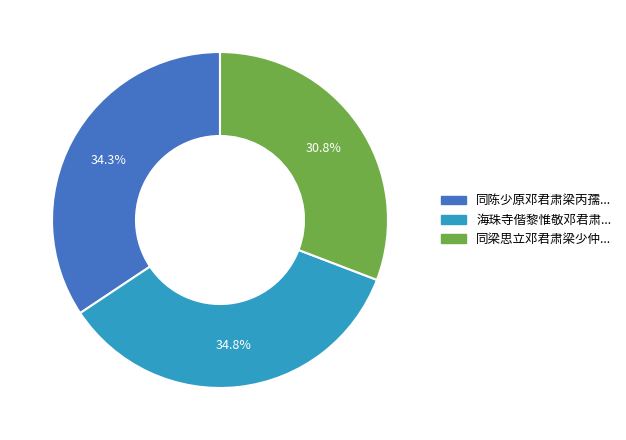

Is there a majority slice in this chart?

No